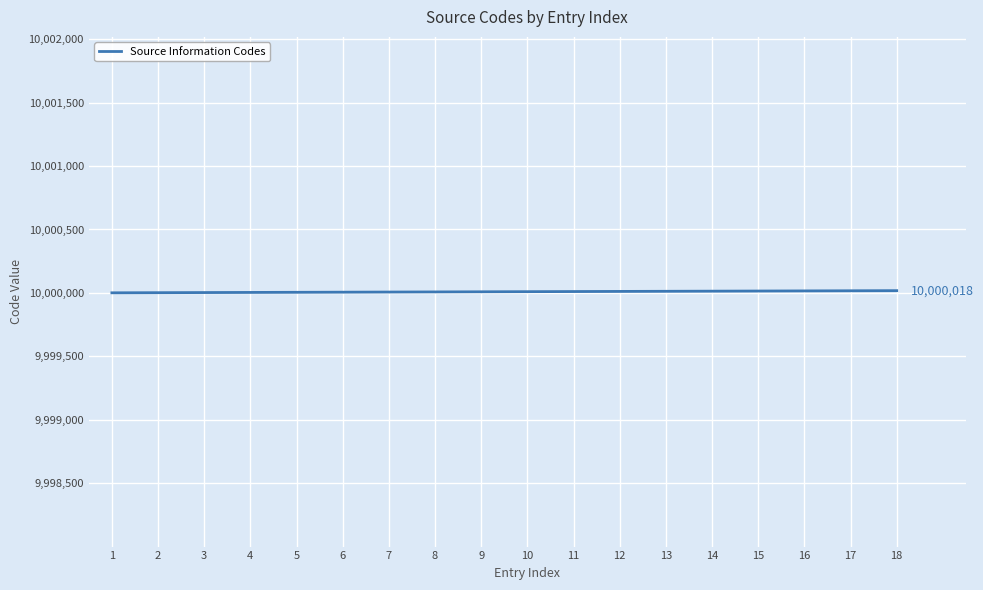

Read the value at 3.

10000003